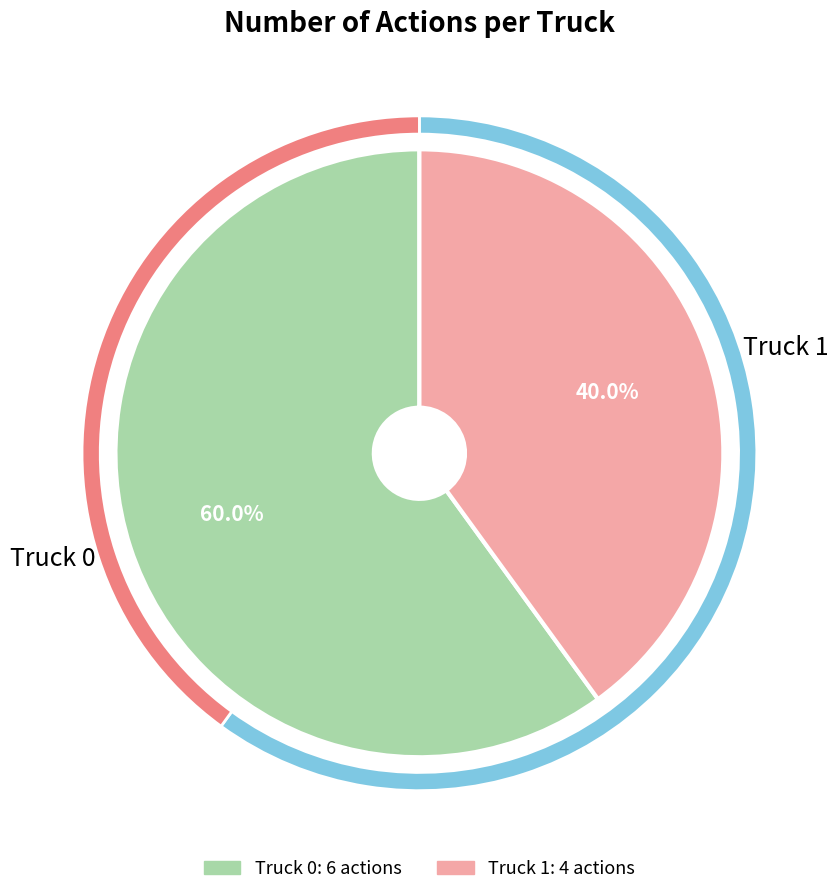

To the nearest percent, what percentage of the pie is Truck 0?

60%